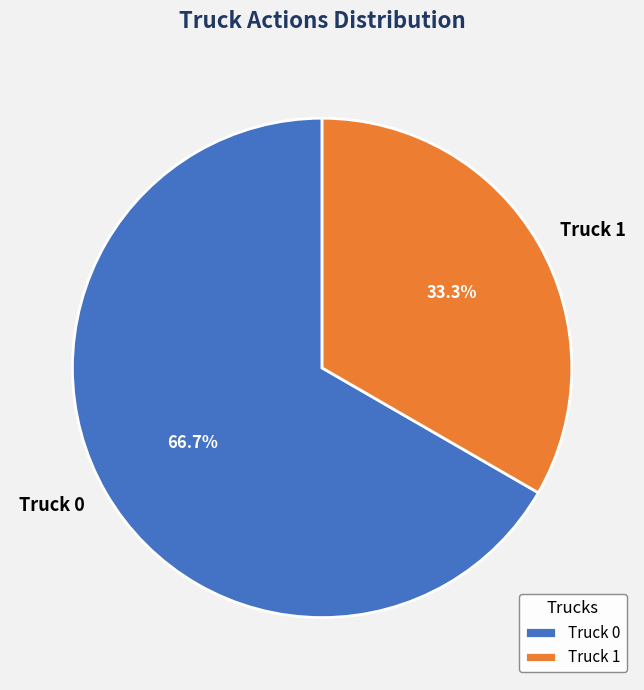

How many segments does this pie chart have?

2